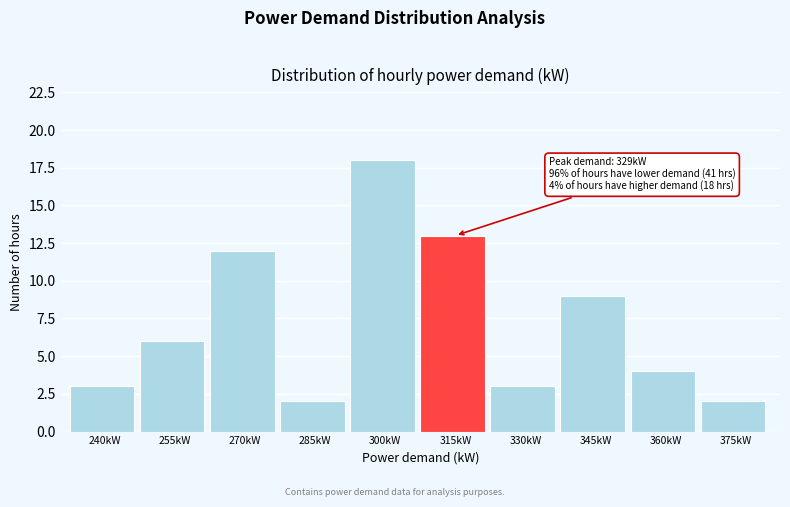

Reading left to right, extract all data points from this chart.

240kW=3	255kW=6	270kW=12	285kW=2	300kW=18	315kW=13	330kW=3	345kW=9	360kW=4	375kW=2